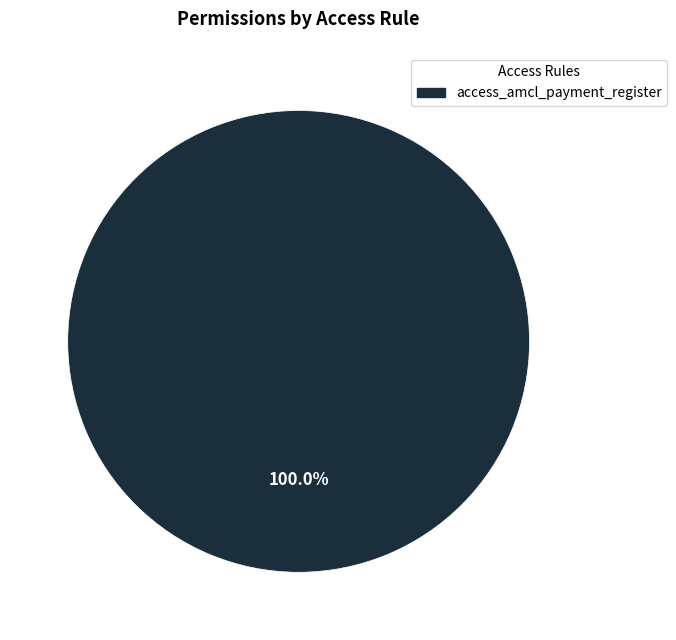

How many slices are in this pie chart?

1